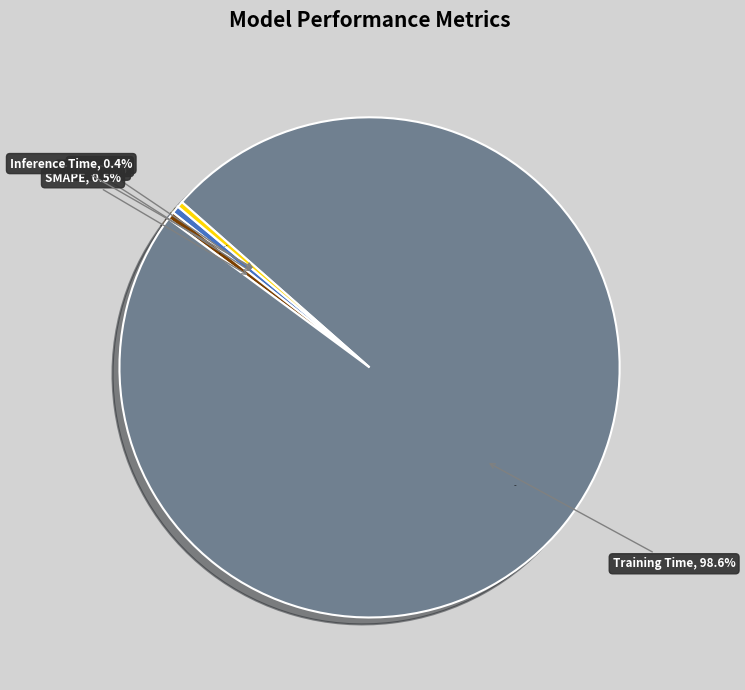

Rank the categories by value from highest to lowest.

Training Time, SMAPE, MAPE, Inference Time, MSE